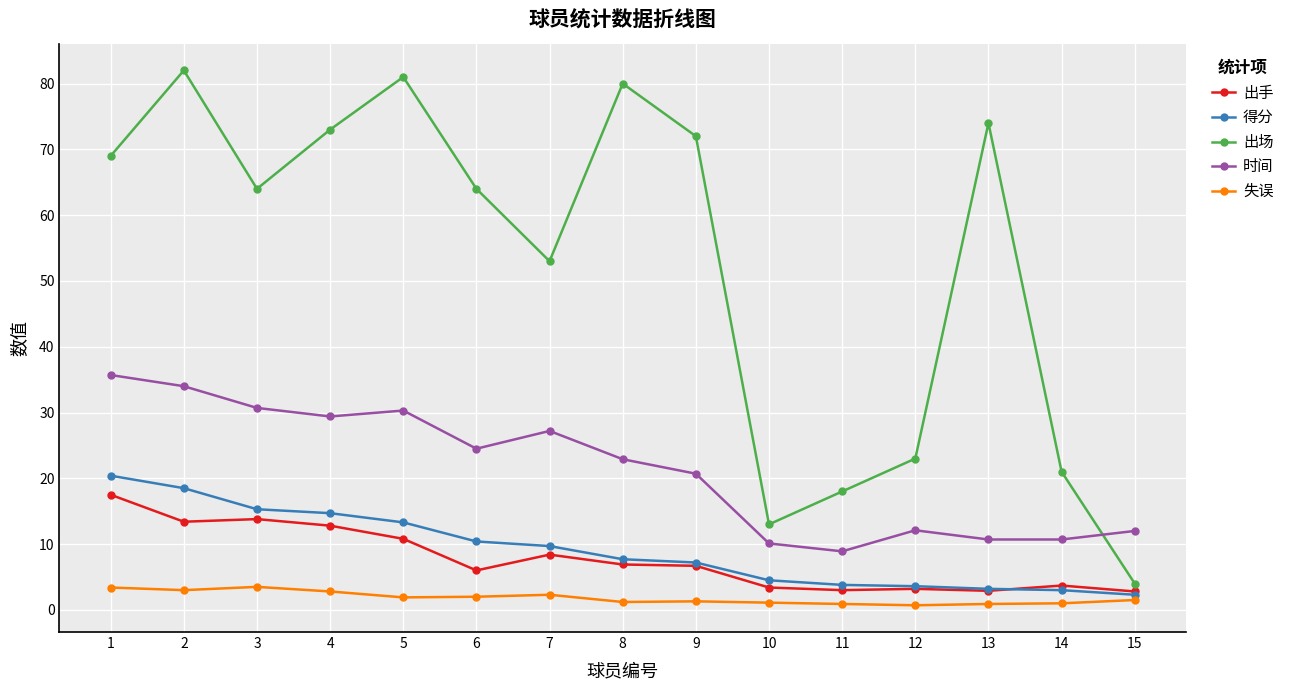

What is the smallest value displayed?

0.7